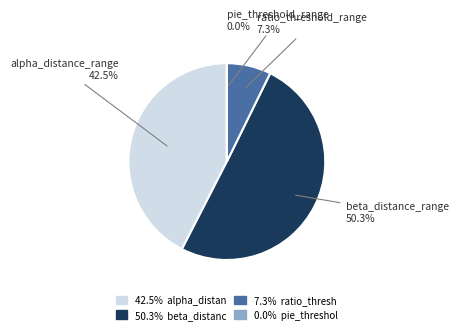

Which category has the smallest portion of the pie?

pie_threshold_range